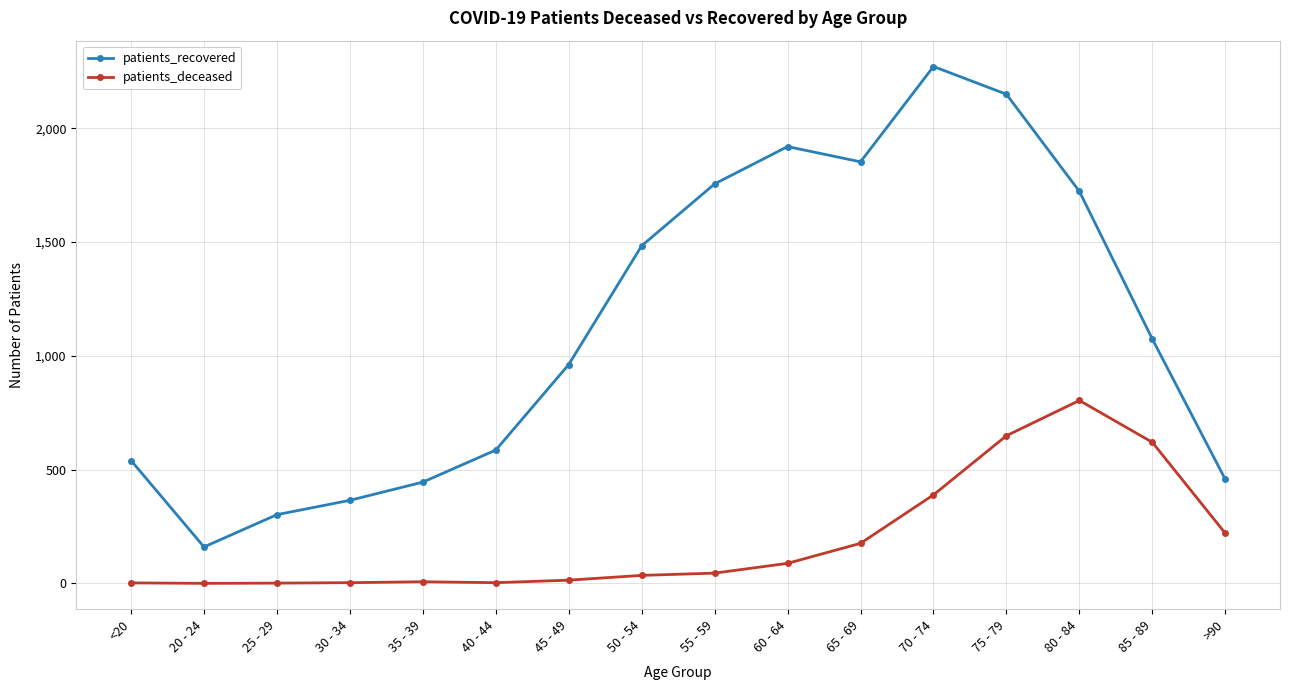

Rank the series by their maximum value, from lowest to highest.

patients_deceased, patients_recovered